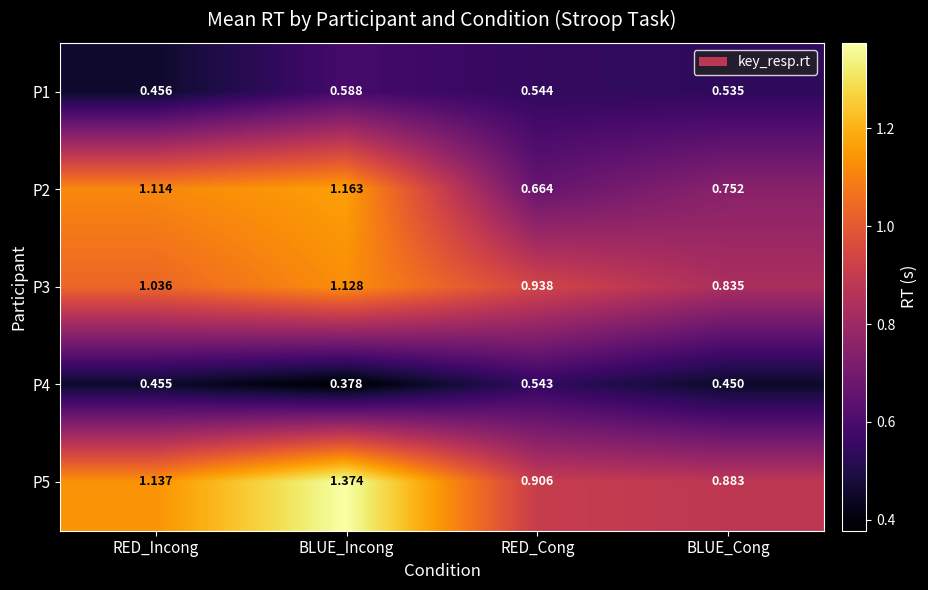

List the labels in order of P1 value, smallest first.

RED_Incong, BLUE_Cong, RED_Cong, BLUE_Incong